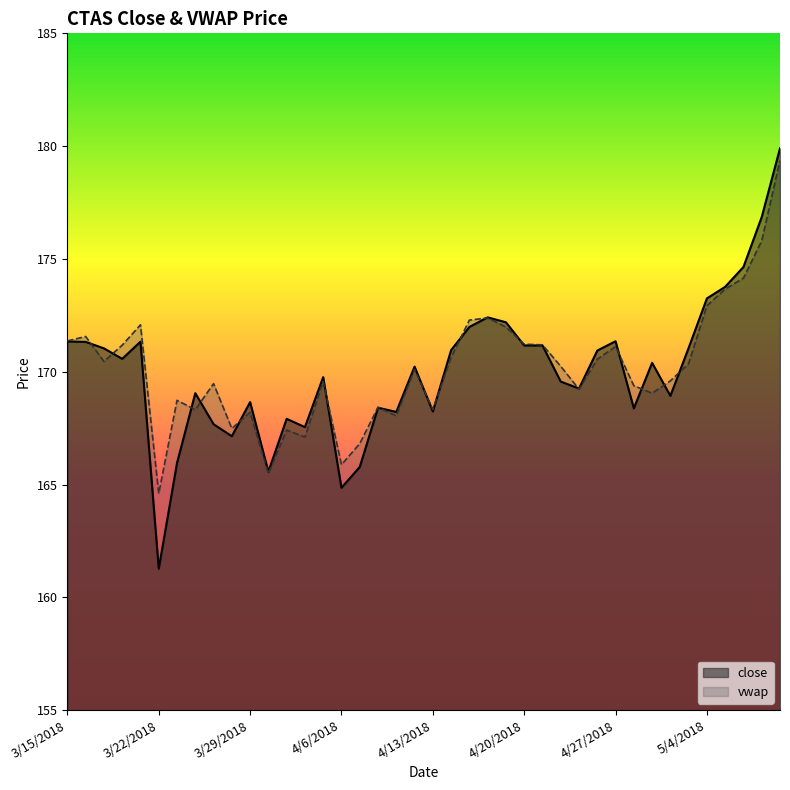

Reading left to right, list all the values displayed in this chart.

close: 171.3	171.3	171.0	170.6	171.3	161.3	166.0	169.0	167.7	167.1	168.7	165.6	167.9	167.5	169.8	164.9	165.8	168.4	168.2	170.2	168.2	171.0	172.0	172.4	172.2	171.2	171.2	169.6	169.3	170.9	171.4	168.4	170.4	168.9	171.1	173.2	173.8	174.6	176.9	179.9
vwap: 171.4	171.6	170.5	171.2	172.1	164.6	168.7	168.3	169.5	167.5	168.2	165.5	167.4	167.1	169.6	165.9	166.8	168.4	168.0	170.1	168.3	170.6	172.3	172.4	172.0	171.2	171.2	170.2	169.2	170.6	171.1	169.4	169.0	169.6	170.4	172.9	173.7	174.2	175.8	179.4